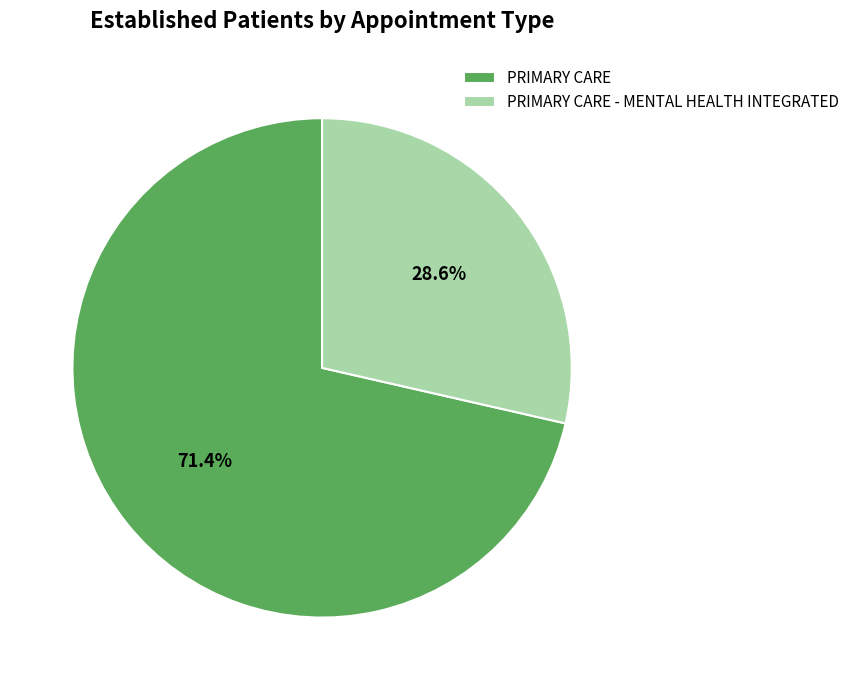

Is it true that PRIMARY CARE - MENTAL HEALTH INTEGRATED is 35% of the pie?

False